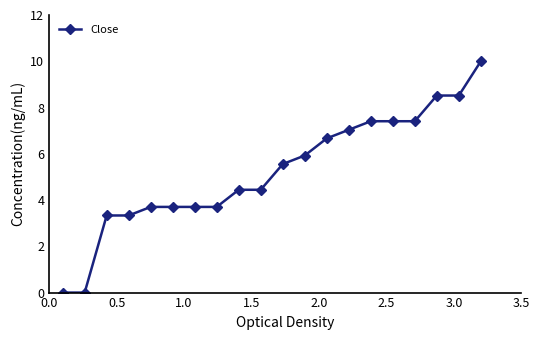

How many data points are less than 5?

10